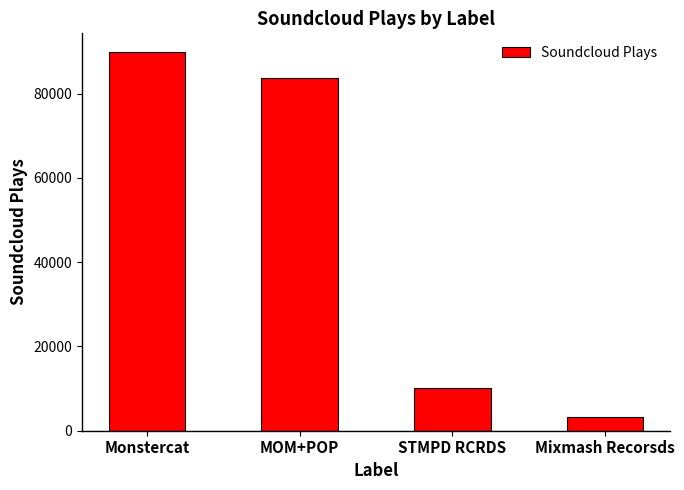

Is it true that the value at Mixmash Recorsds is 3201?

True